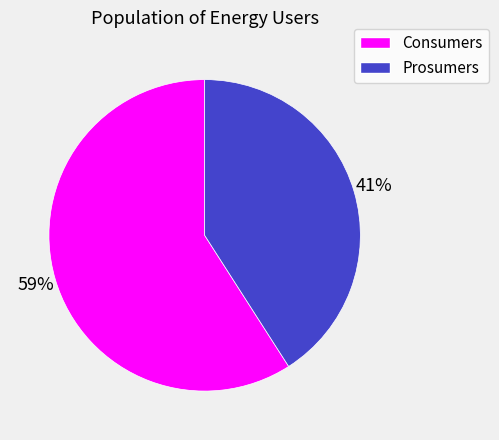

Does Prosumers represent more than half of the total?

No